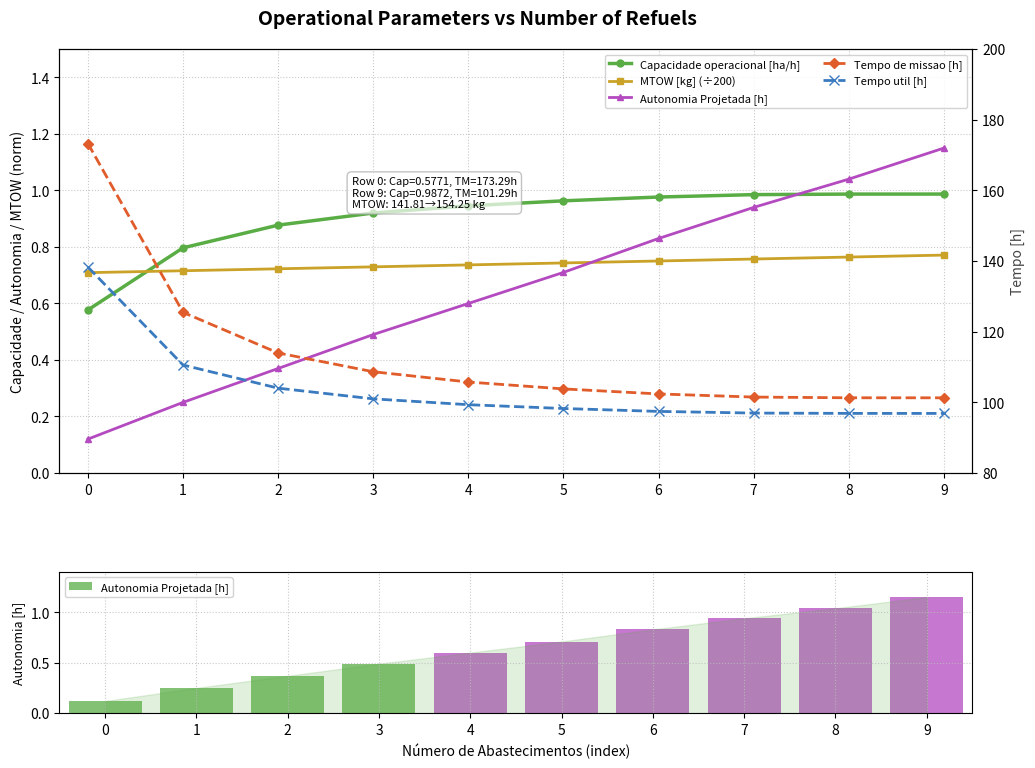

What is the minimum value for MTOW [kg] (÷200)?

0.7